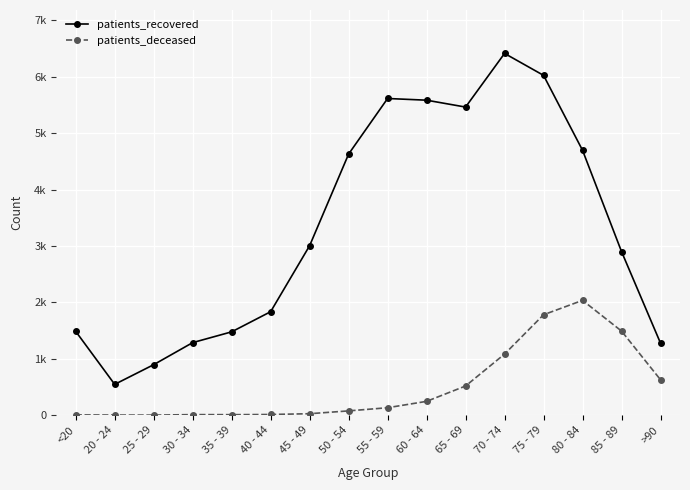

True or false: patients_recovered and patients_deceased cross at least once.

False